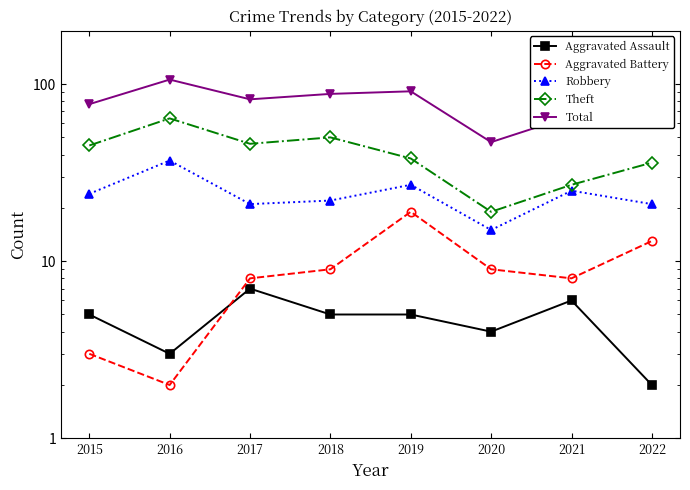

What is the greatest value displayed?

106